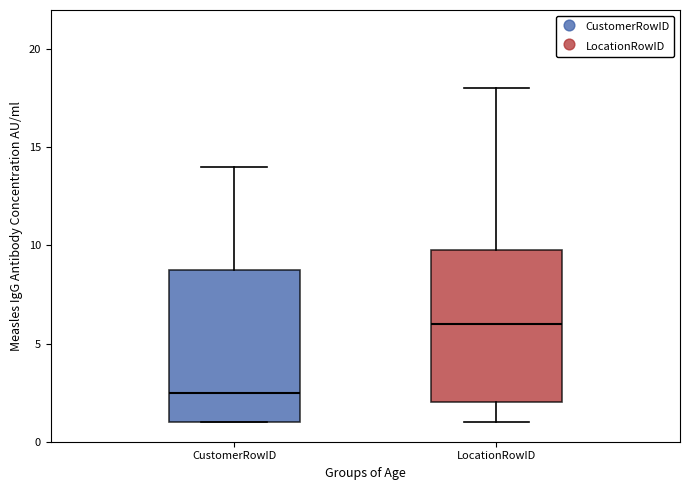

Which box has the highest median line?

LocationRowID